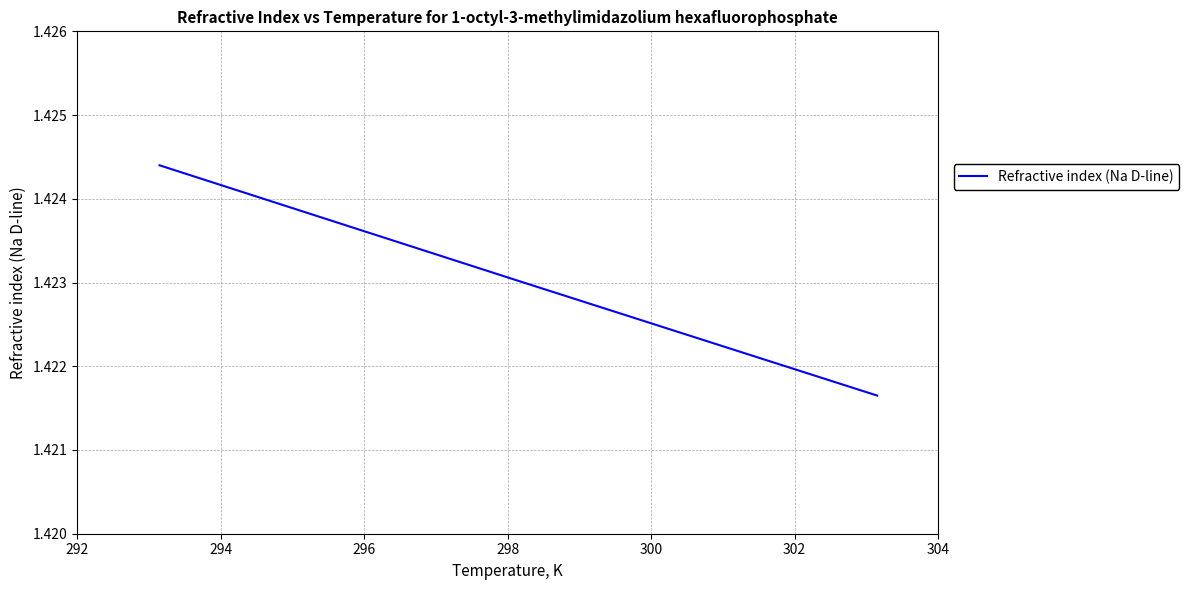

Count the number of data series in this chart.

1